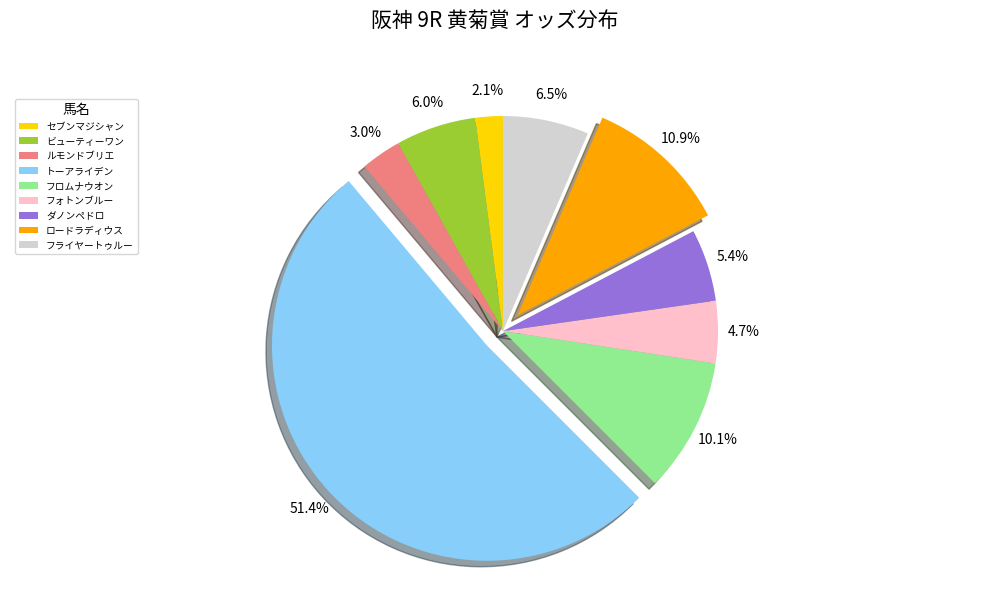

Do ロードラディウス and フライヤートゥルー together represent more than half of the pie?

No